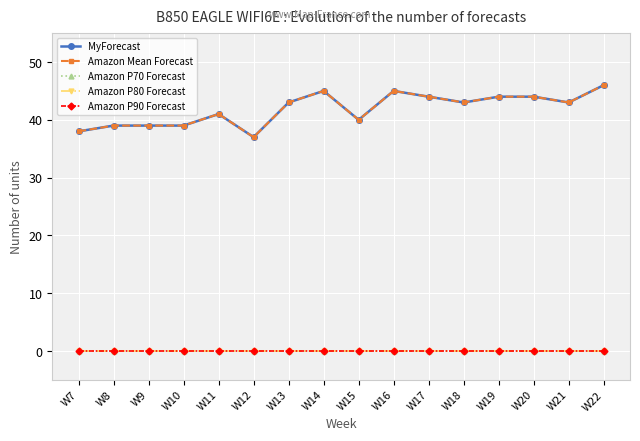

Is this an area chart (filled region under the line)?

No